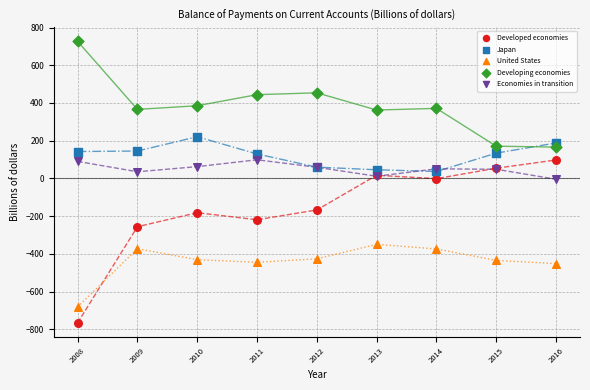

Which series contains the highest Y value?

Developing economies